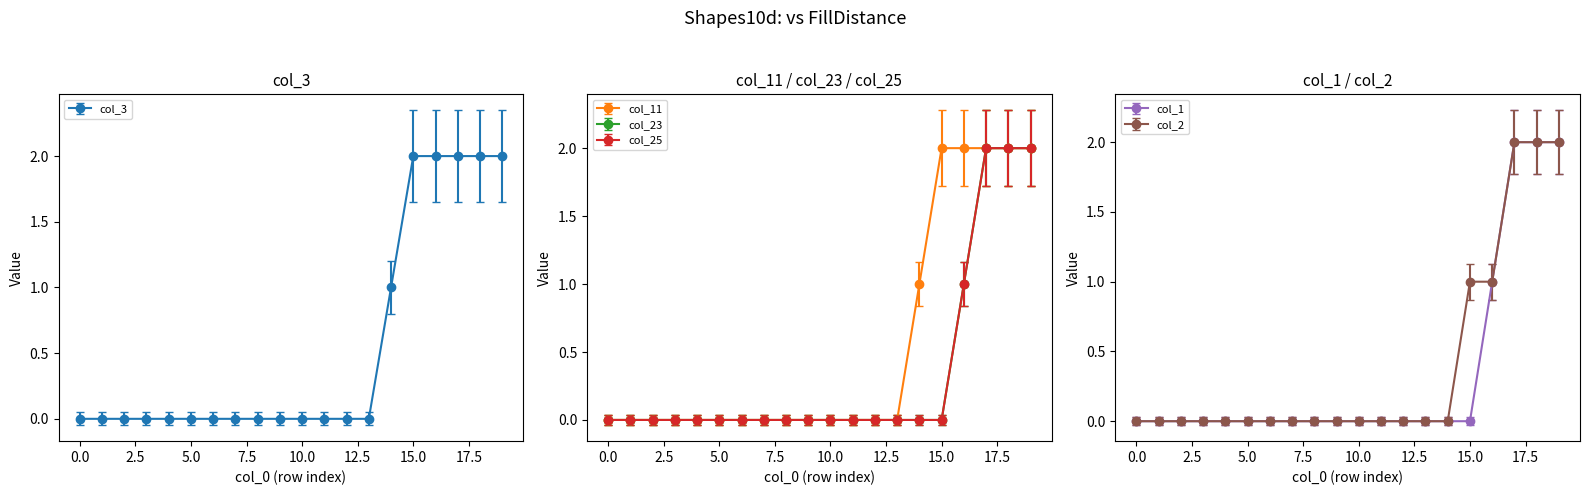

True or false: col_23 and col_25 cross at least once.

False